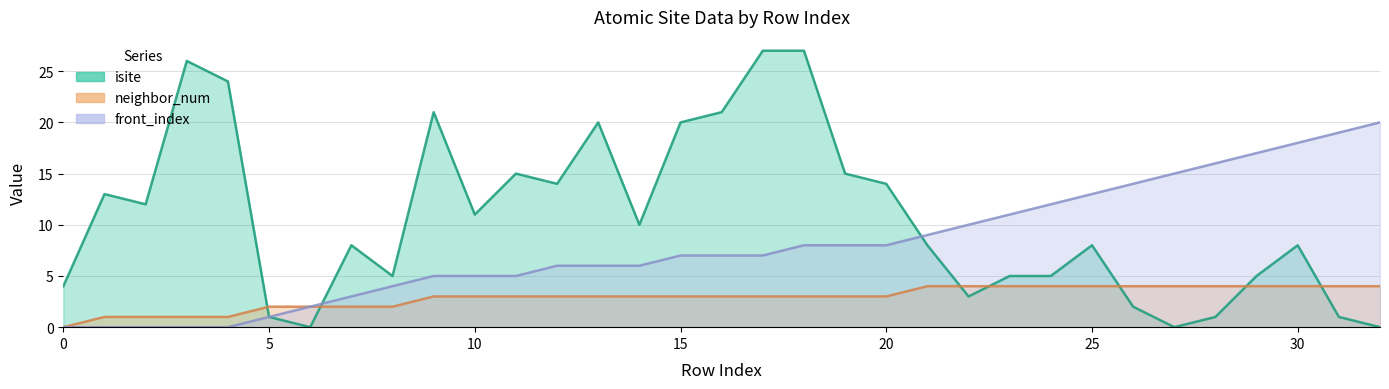

Where do front_index and isite first cross each other?

6 and 7